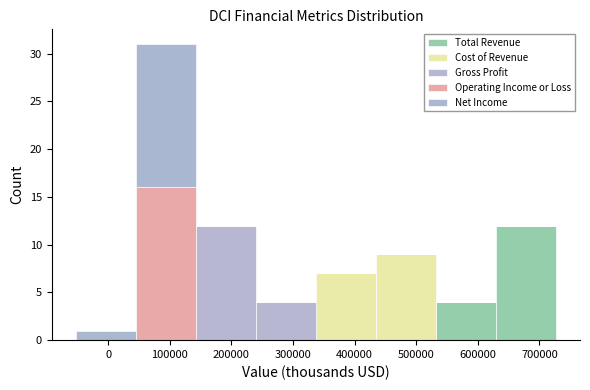

Reading left to right, list every stacked bar in this chart as the range it spans on the x-axis followed by its total height. Neither the bar edges nor the heights are printed on the chart, so give them approximately, as read against the axes.

-50000 to 40000: 1
40000 to 140000: 31
140000 to 240000: 12
240000 to 340000: 4
340000 to 430000: 7
430000 to 530000: 9
530000 to 630000: 4
630000 to 730000: 12